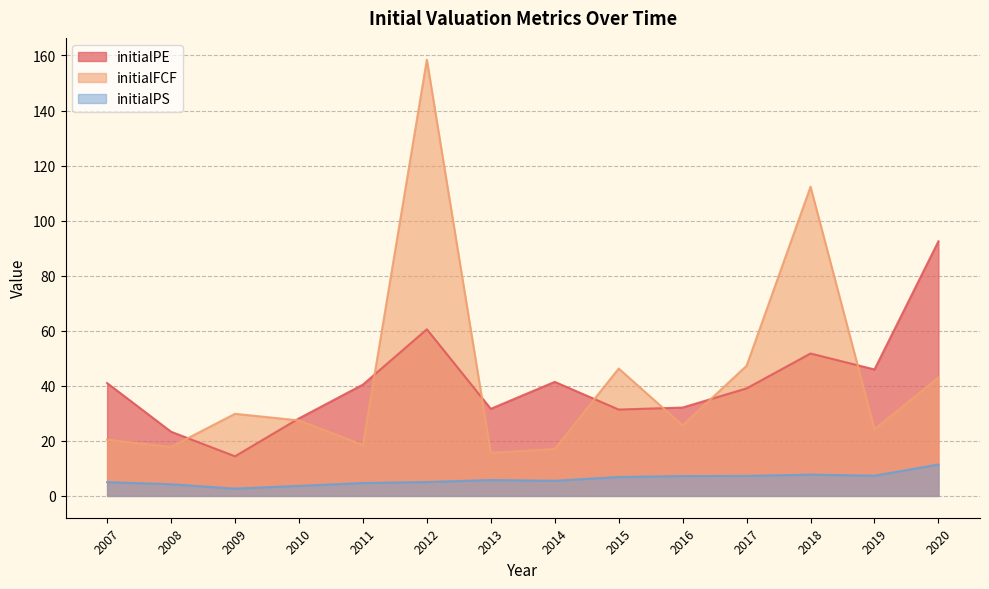

The initialFCF series shows 3.9 at 2014. True or false?

False